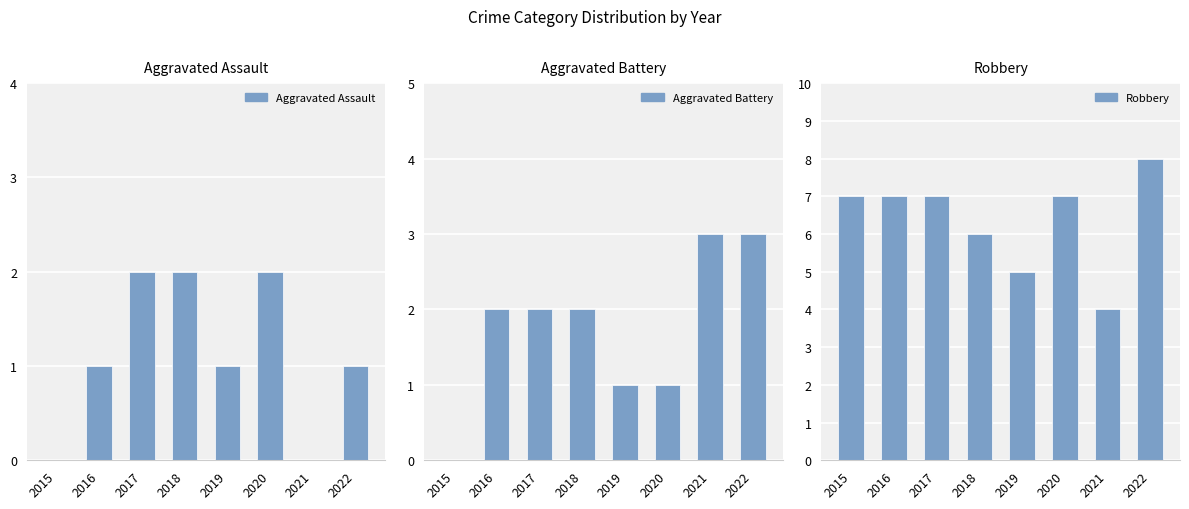

How many values in Aggravated Assault are above zero?

6